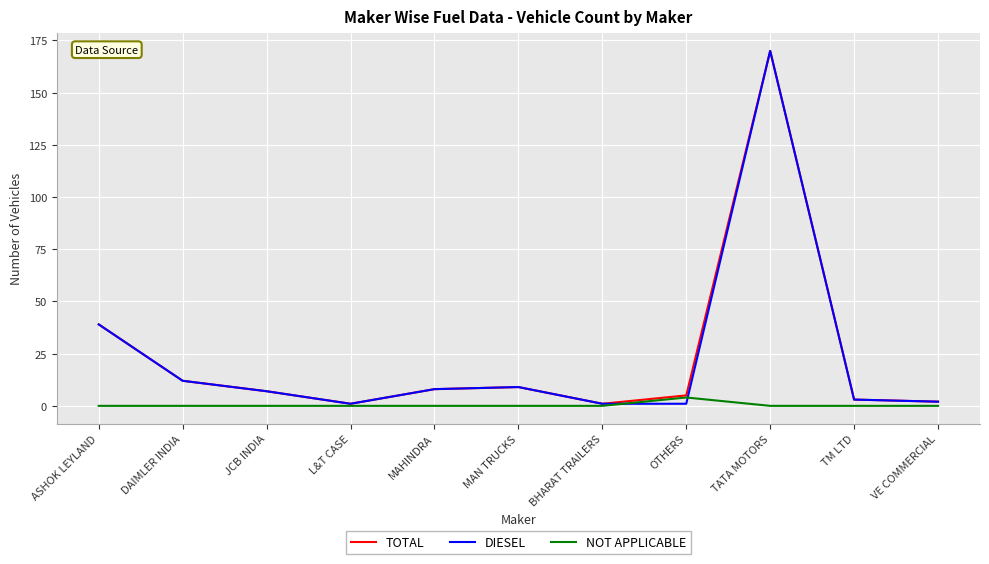

True or false: TOTAL has a value of 9 at MAN TRUCKS.

True